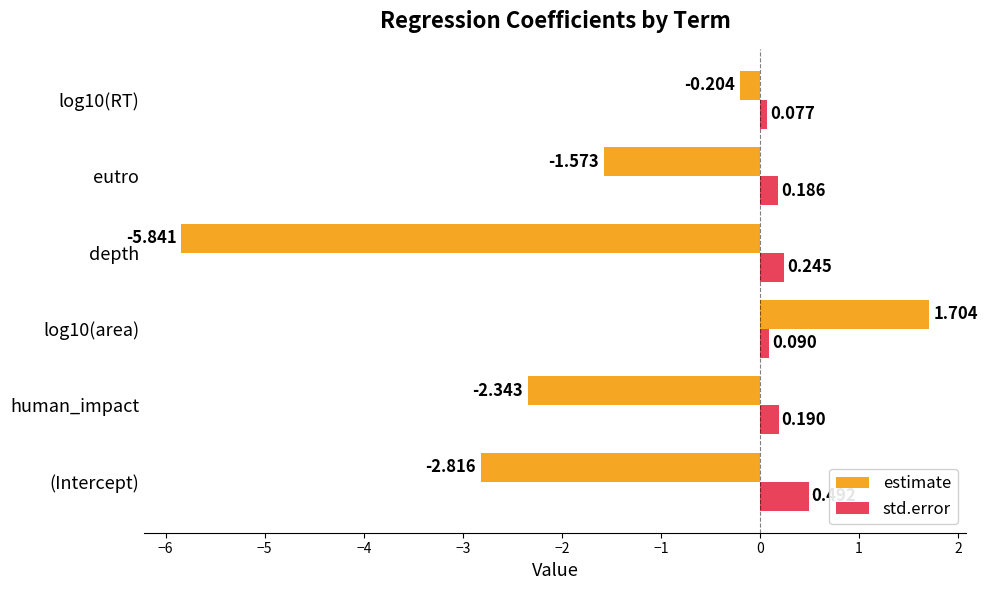

Which series has the largest total across all categories?

std.error